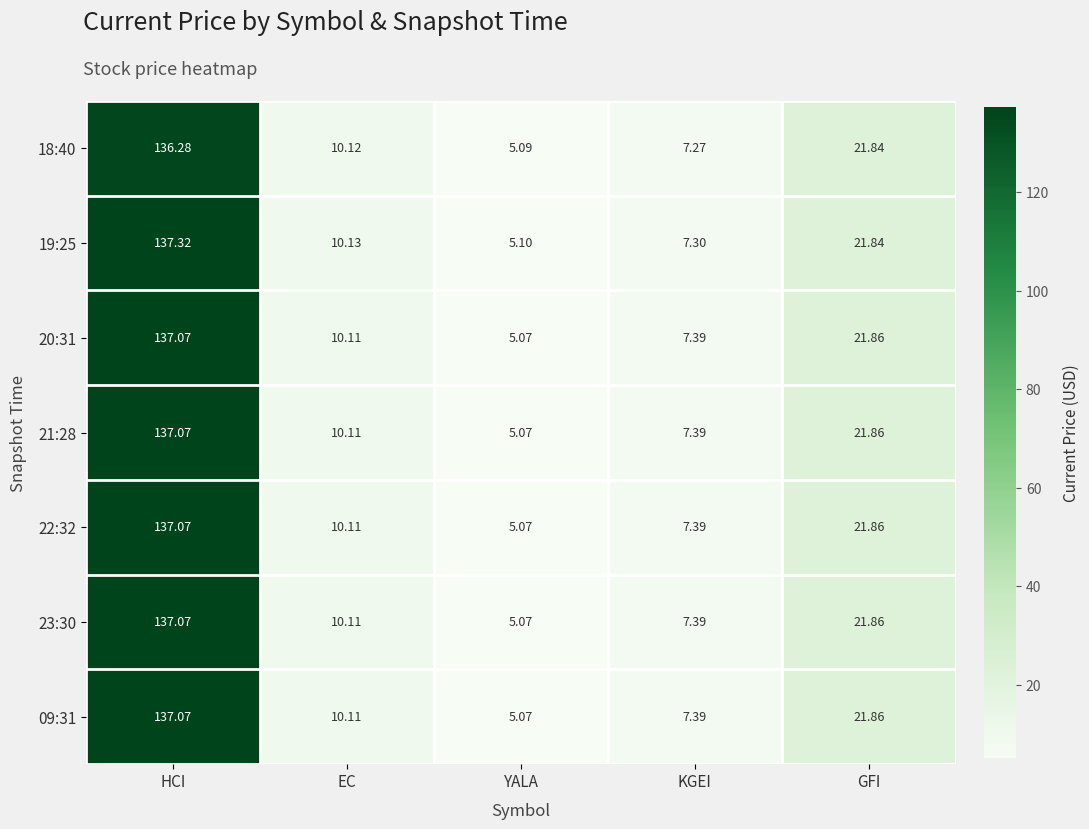

At which label does 22:32 reach its minimum?

YALA